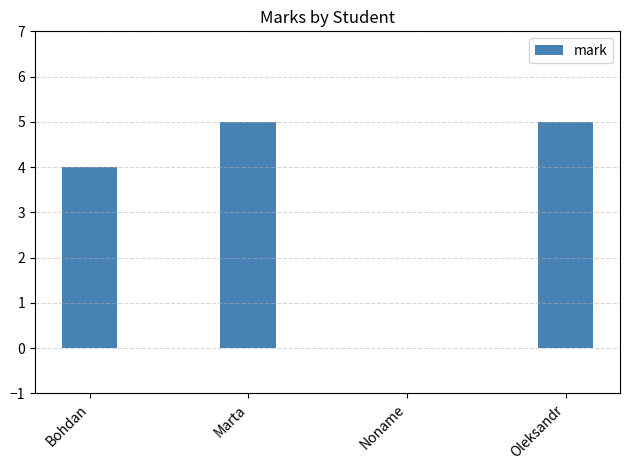

What is the sum of the values at Bohdan and Marta?

9